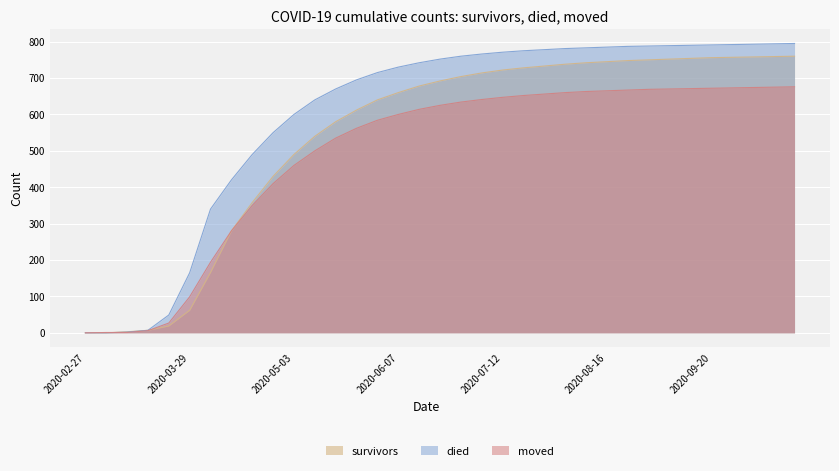

How many lines are shown in the chart?

3